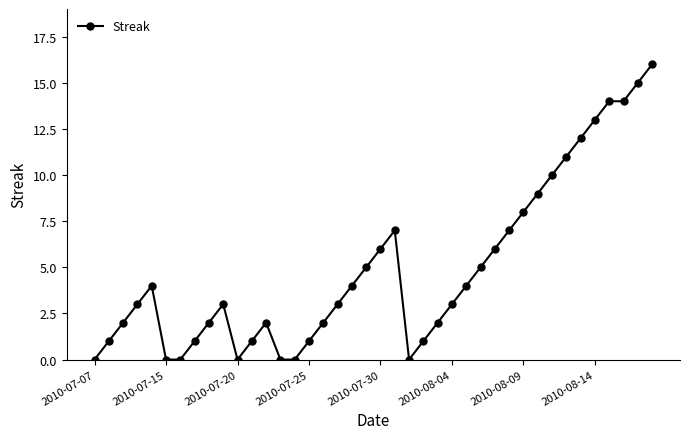

What is the average value?

5